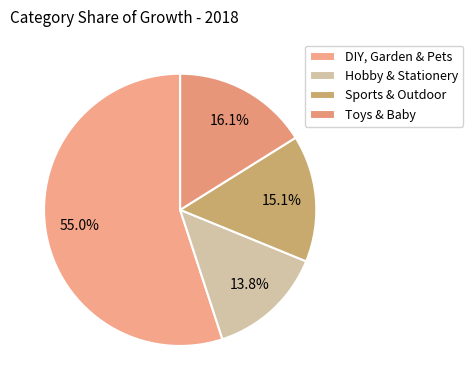

Is the sum of Toys & Baby and Hobby & Stationery greater than half?

No